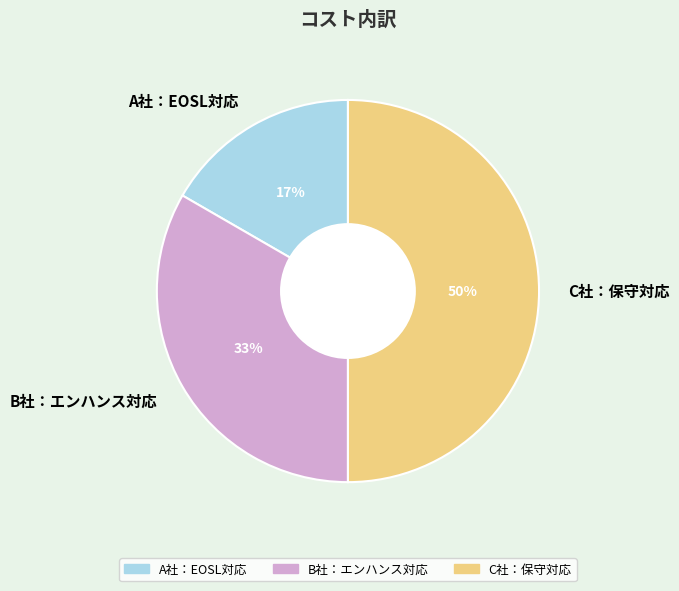

Which has a higher value, B社：エンハンス対応 or A社：EOSL対応?

B社：エンハンス対応